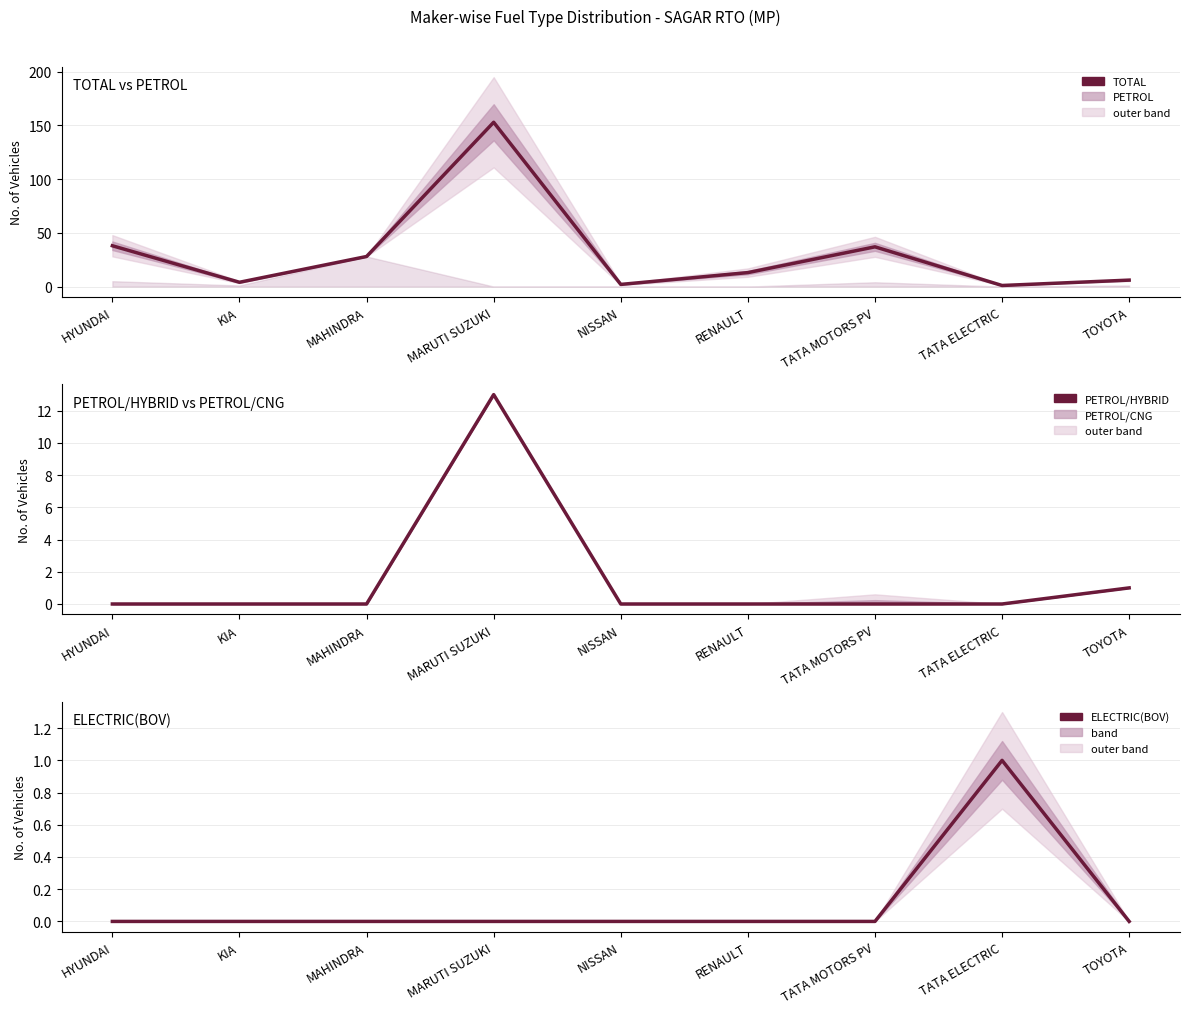

What is the label of the 5th point from the right?

NISSAN